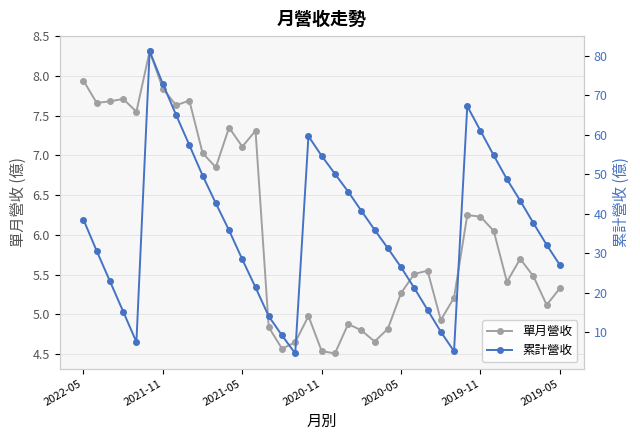

Which series has the largest total across all categories?

累計營收